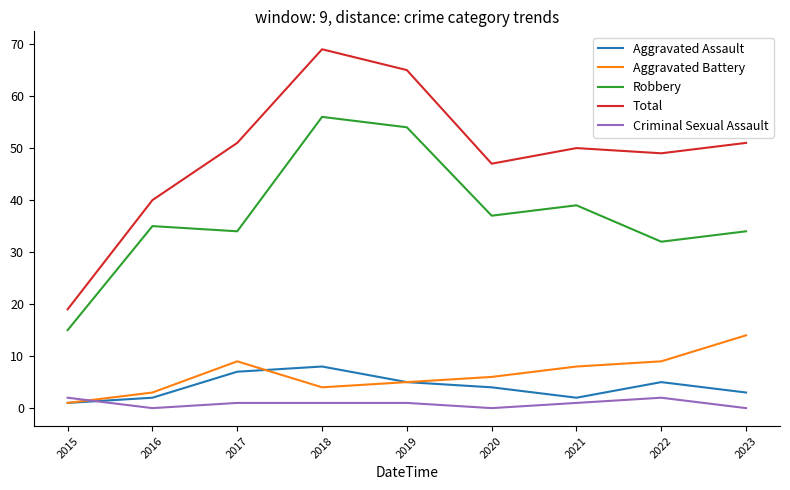

What is the average value of the Robbery series?

37